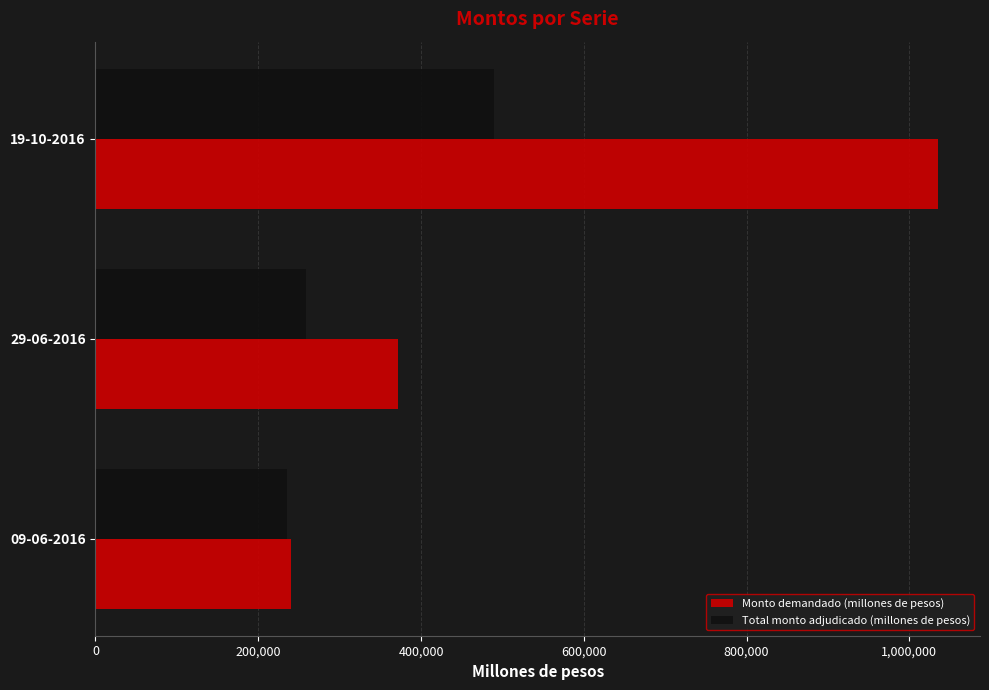

Between 09-06-2016 and 19-10-2016, which series saw the biggest shift?

Monto demandado (millones de pesos)